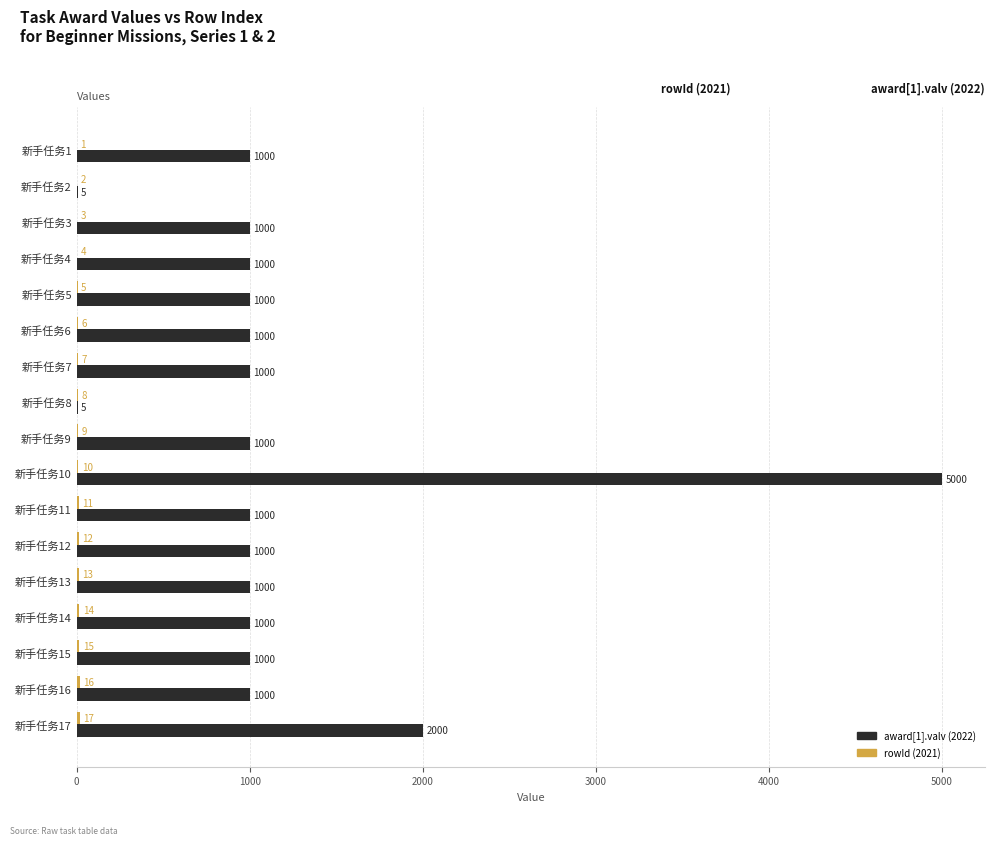

Count the number of data series in this chart.

2